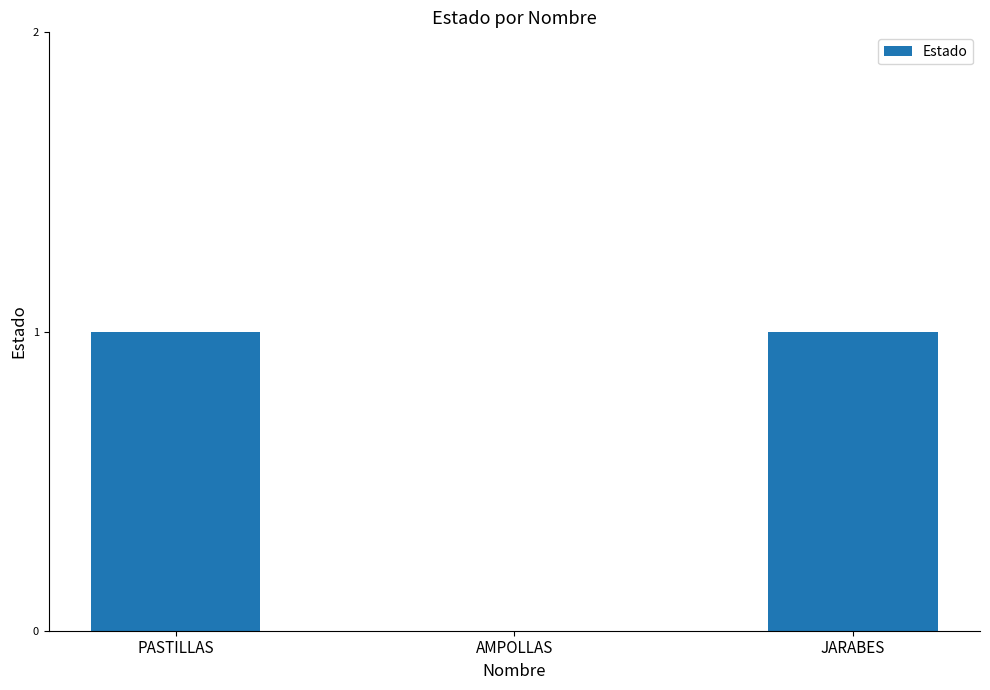

Count the values in the range 0 to 1.

3